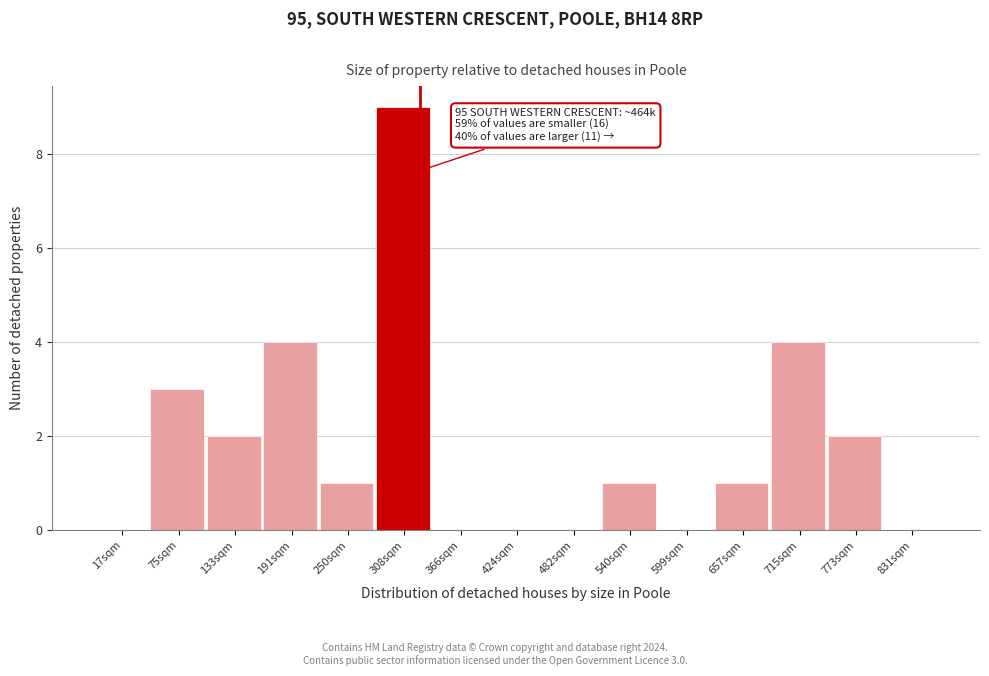

Reading left to right, list all the values displayed in this chart.

17sqm=0	75sqm=3	133sqm=2	191sqm=4	250sqm=1	308sqm=9	366sqm=0	424sqm=0	482sqm=0	540sqm=1	599sqm=0	657sqm=1	715sqm=4	773sqm=2	831sqm=0